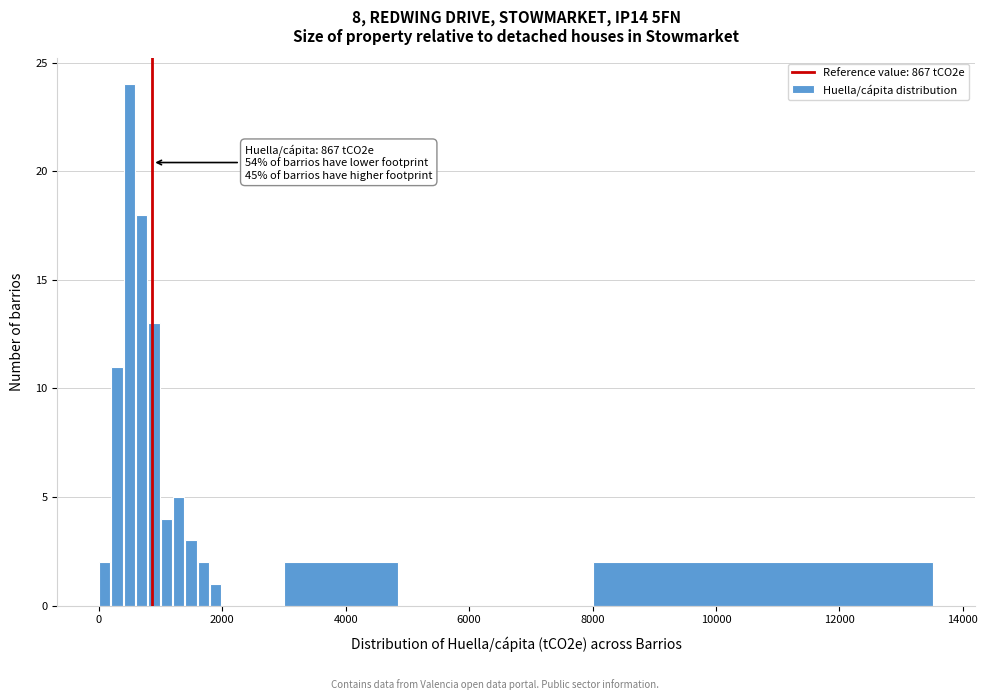

Read against the x-axis, roughly where is the centre of the tallest bar?

400